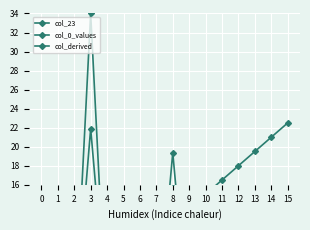

Rank the categories by col_0_values value from highest to lowest.

15, 14, 13, 12, 11, 10, 9, 8, 7, 6, 5, 4, 3, 2, 1, 0